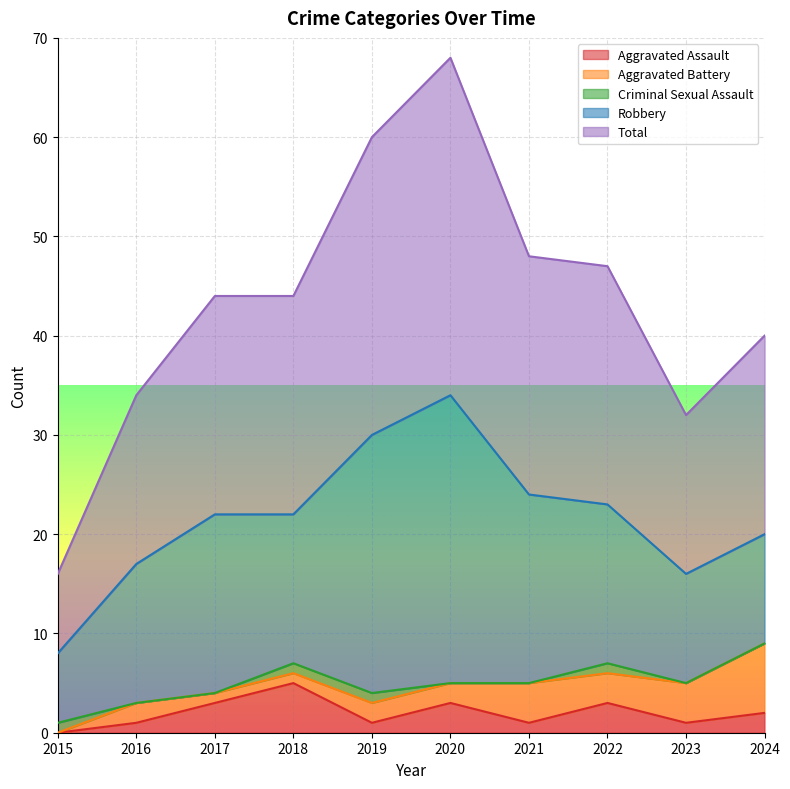

The value of Total at 2021 is 24. True or false?

True